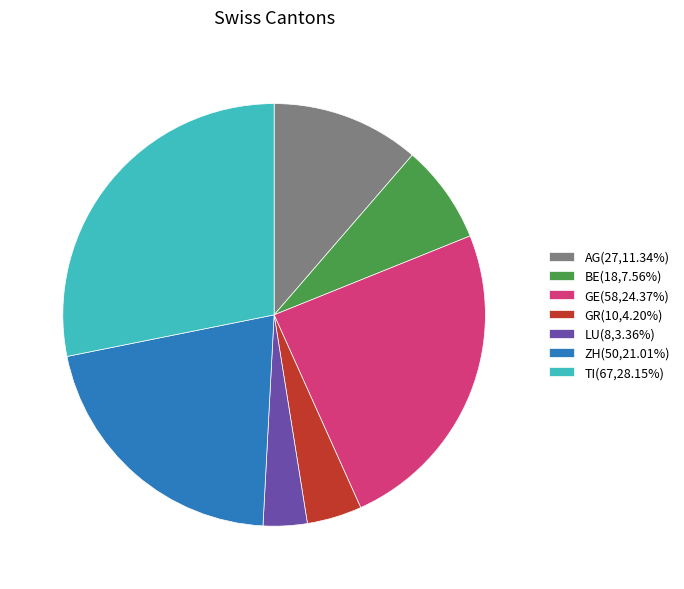

Is there any slice that represents more than half of the pie?

No